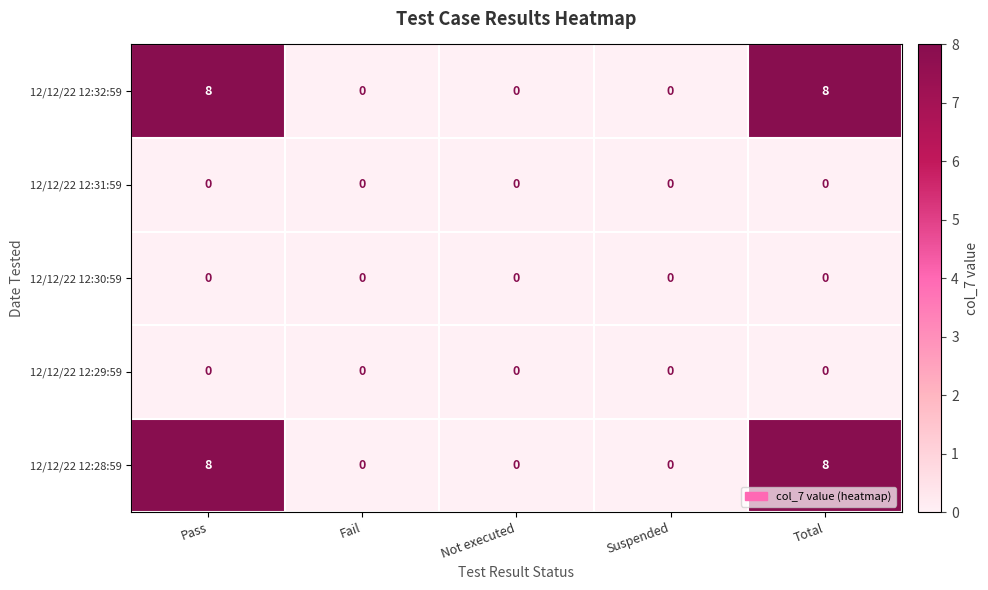

Is it true that 12/12/22 12:31:59 equals 0 at Suspended?

True